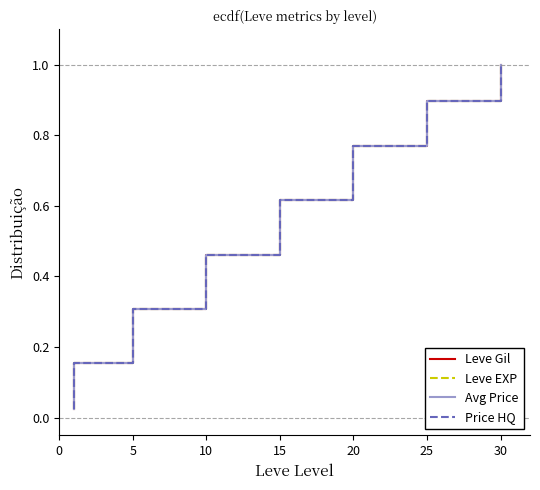

How many categories are shown in the chart?

39